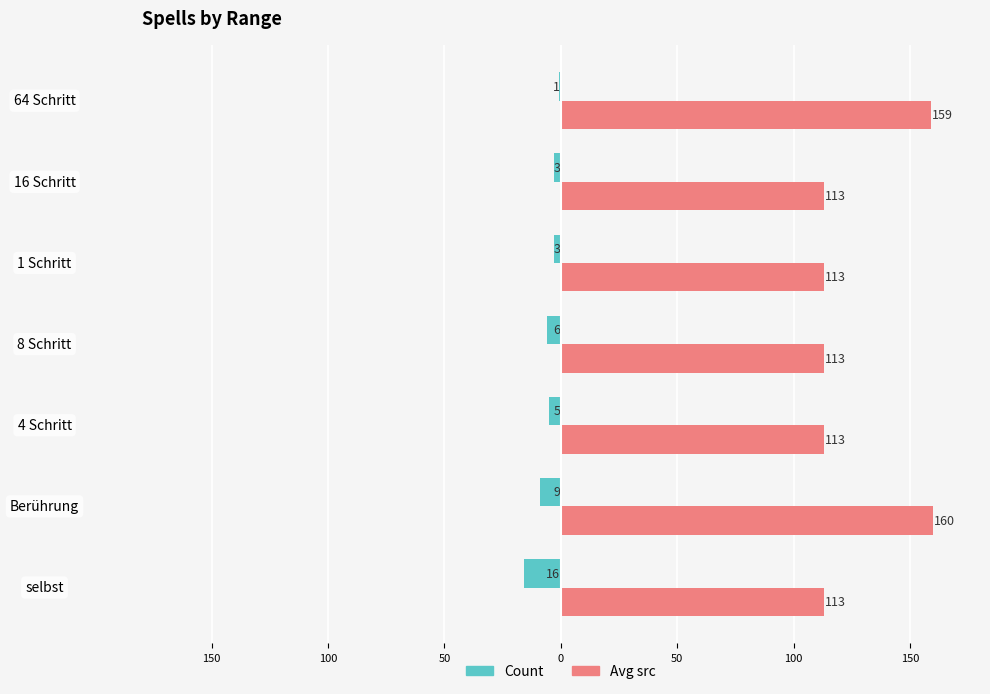

What are all the series names shown in the legend?

Count, Avg src